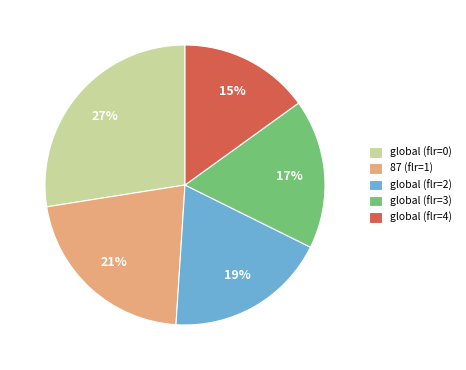

How many slices are in this pie chart?

5